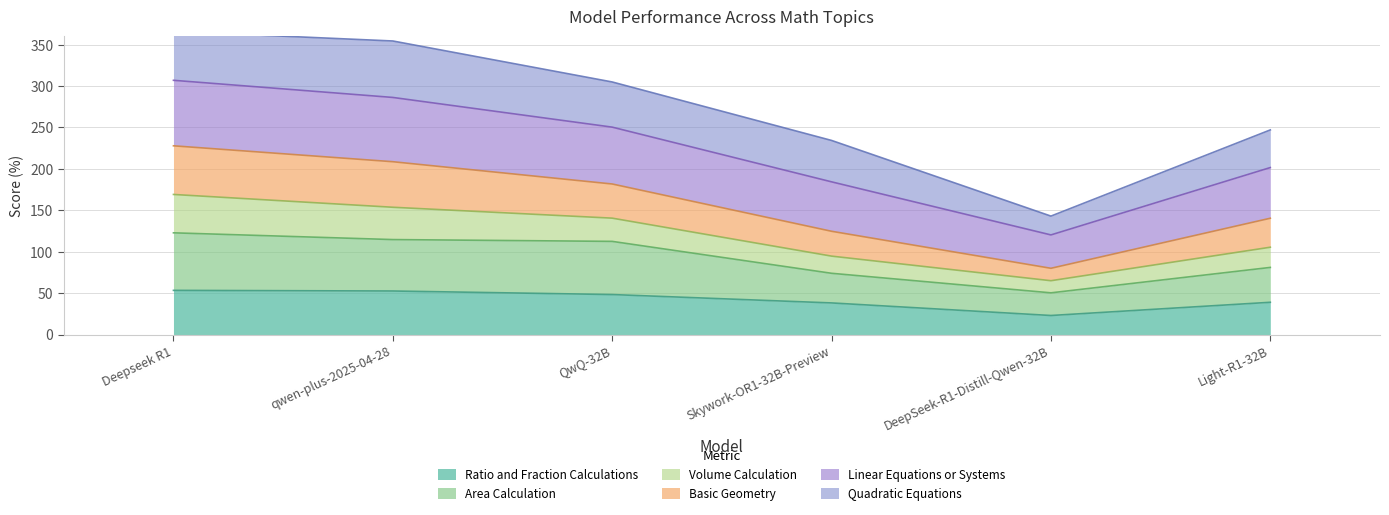

Which has a higher value, QwQ-32B or Light-R1-32B?

QwQ-32B